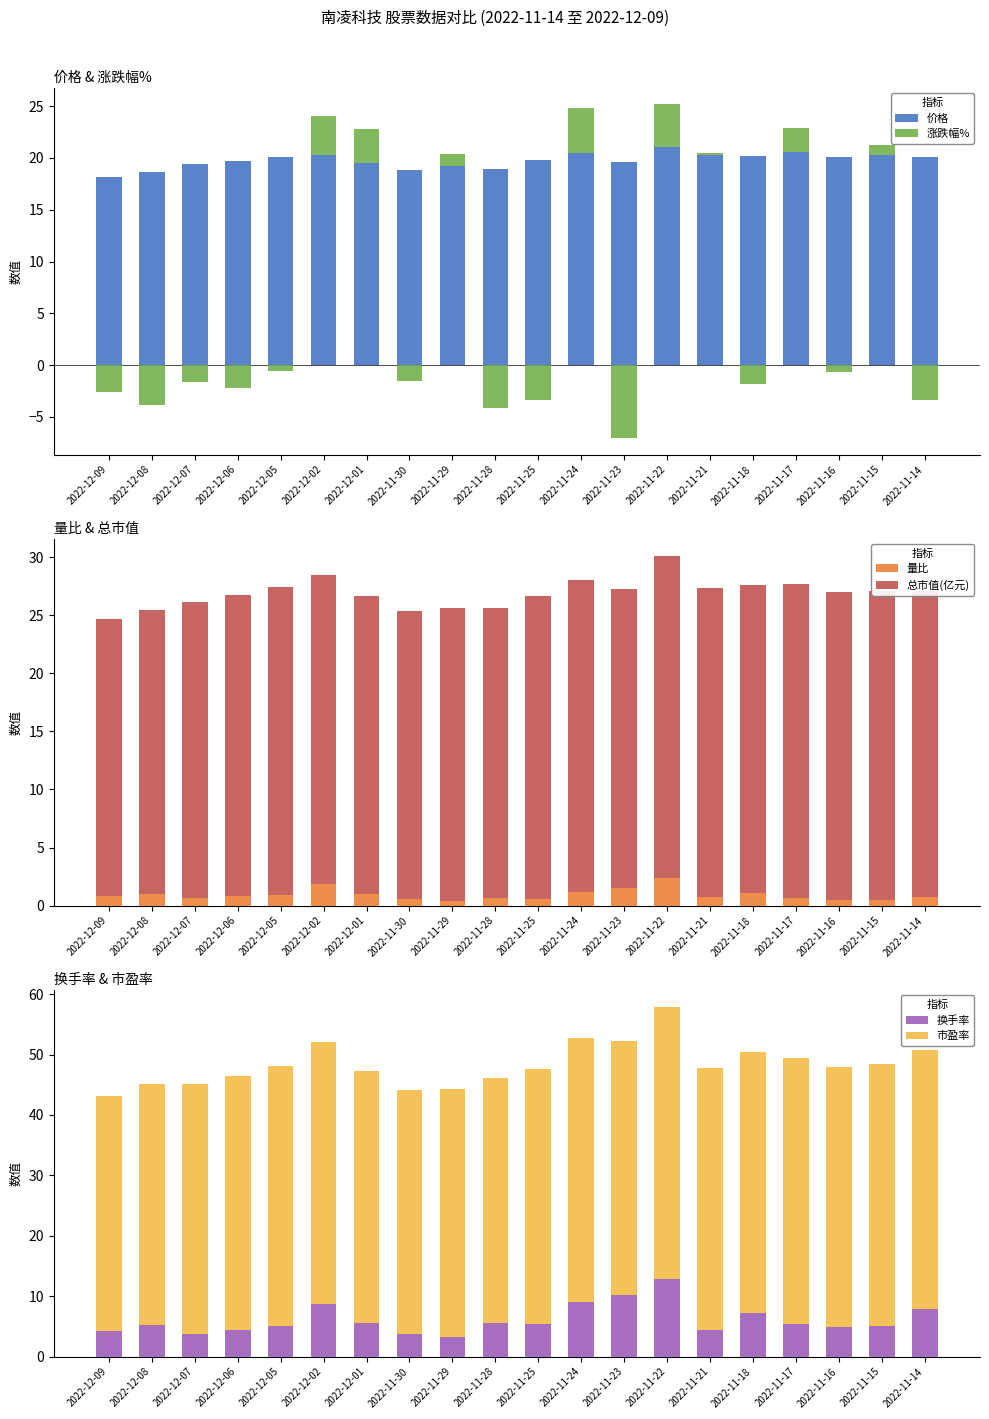

What is the highest value of the 量比 series?

2.4